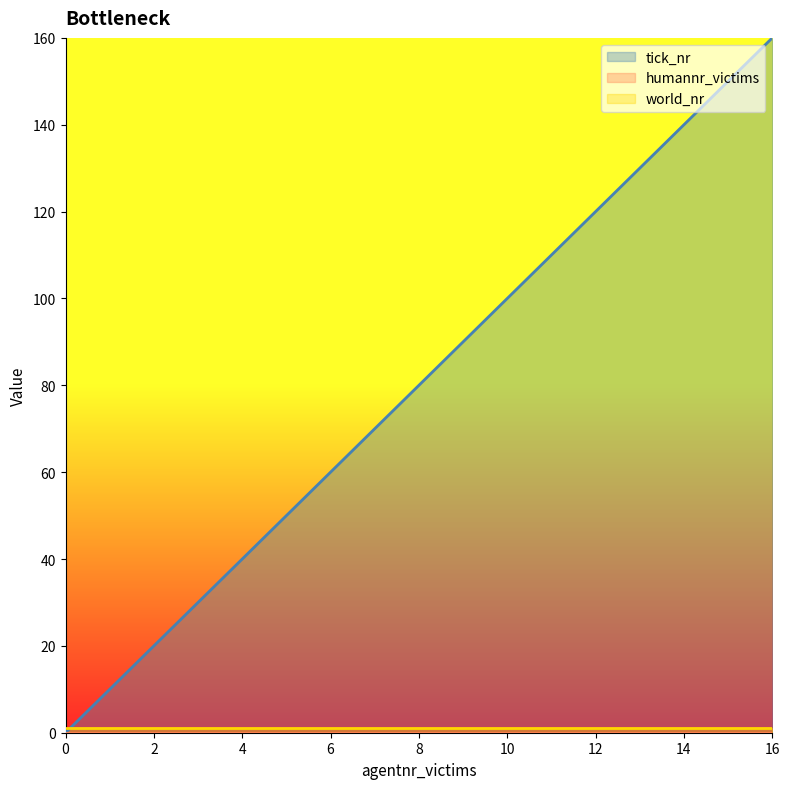

Reading left to right, transcribe all the data shown in this chart.

tick_nr: 0	10	20	30	40	50	60	70	80	90	100	110	120	130	140	150	160
humannr_victims: 0	0	0	0	0	0	0	0	0	0	0	0	0	0	0	0	0
world_nr: 1	1	1	1	1	1	1	1	1	1	1	1	1	1	1	1	1